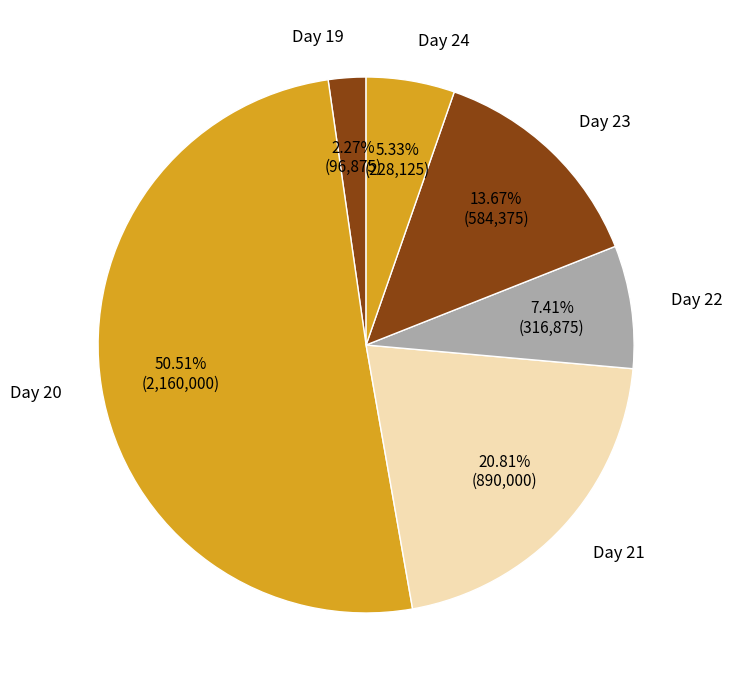

Rank the categories by value from lowest to highest.

Day 19, Day 24, Day 22, Day 23, Day 21, Day 20